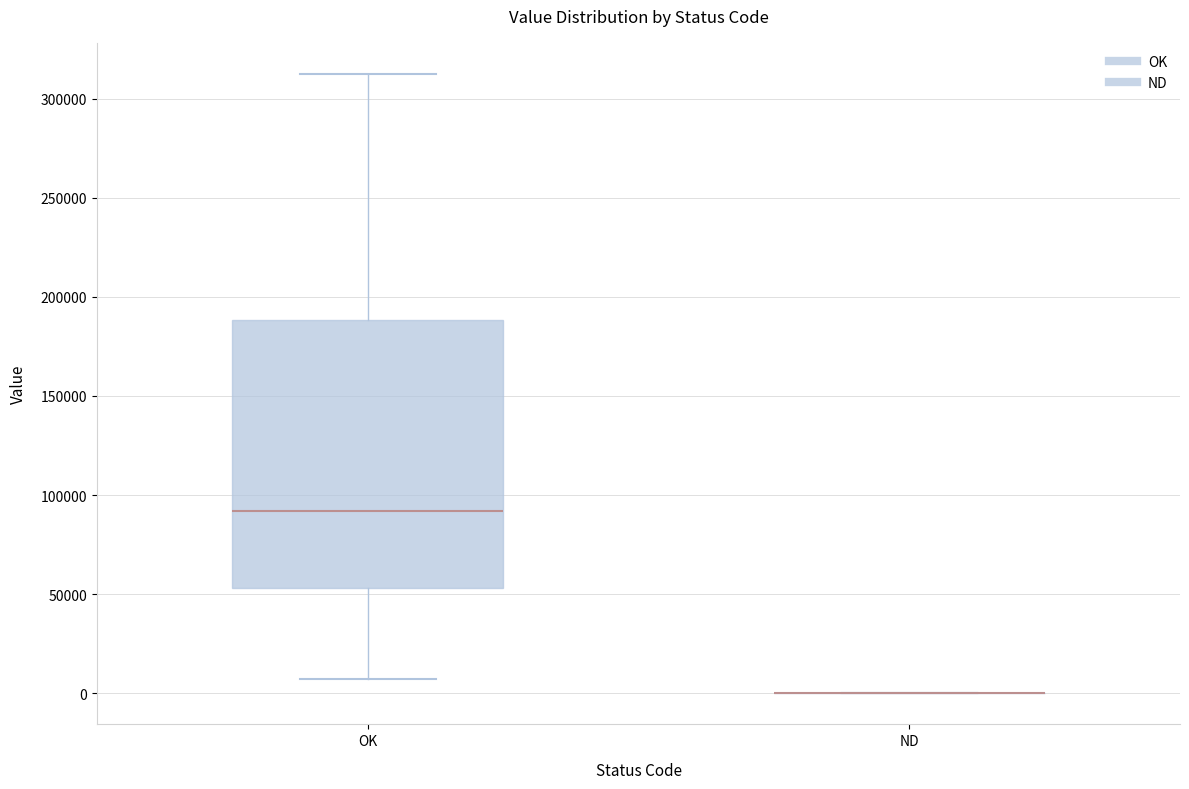

Comparing the boxes themselves (not the whiskers), which one is the tallest?

OK